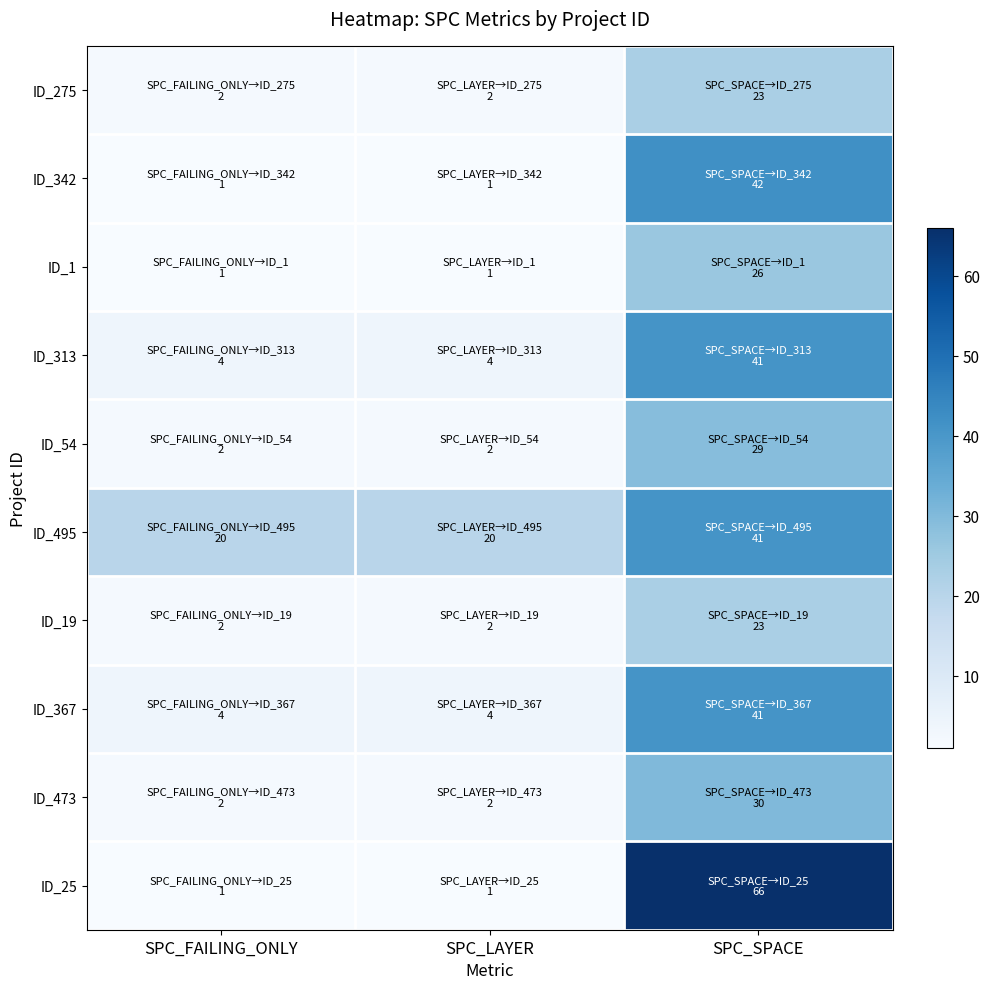

Which series has the largest range (max minus min)?

ID_25